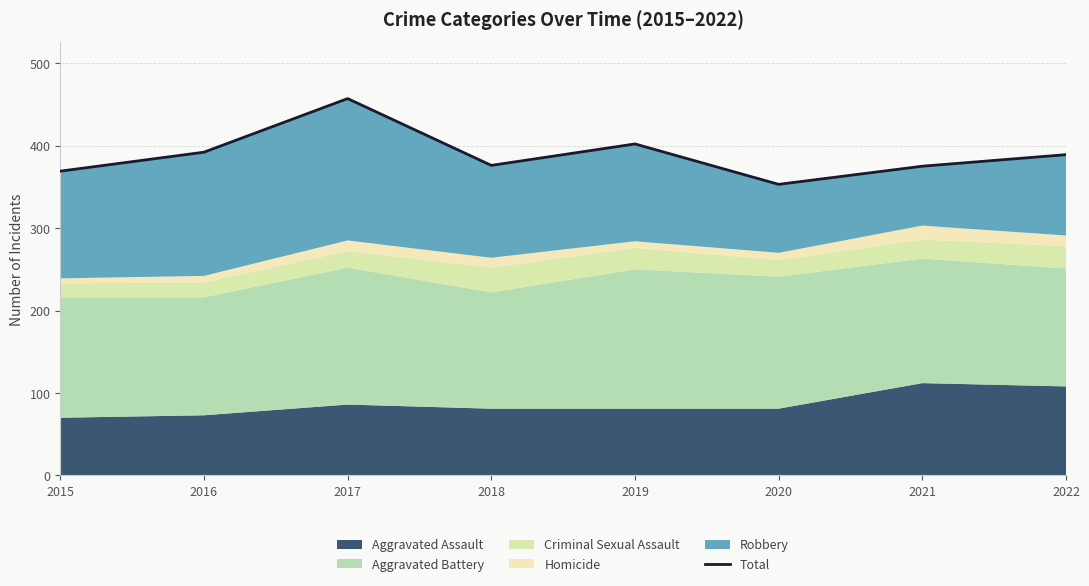

What is the value of the 1st point from the left?

369